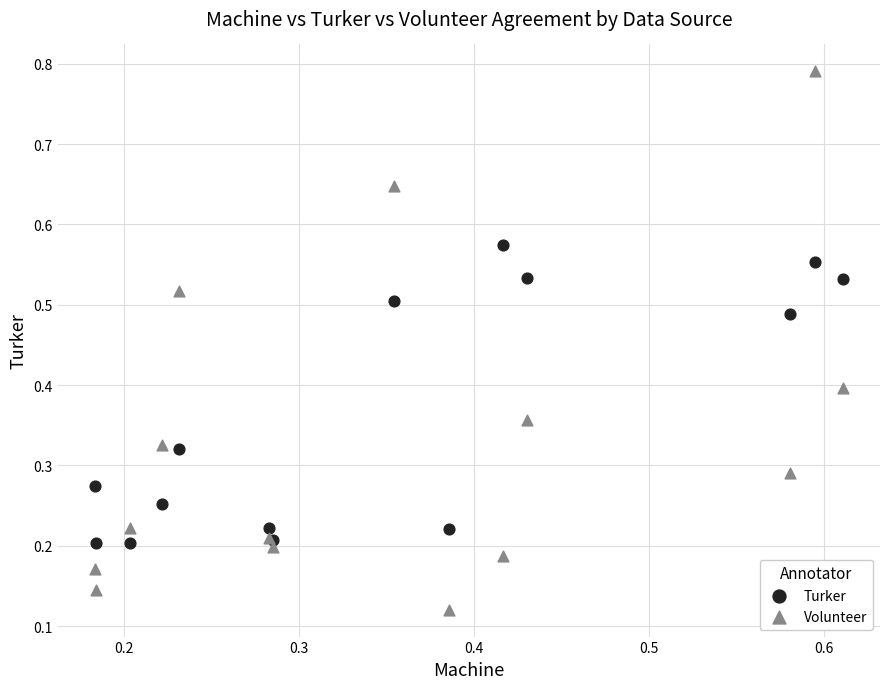

What are all the series names shown in the legend?

Turker, Volunteer